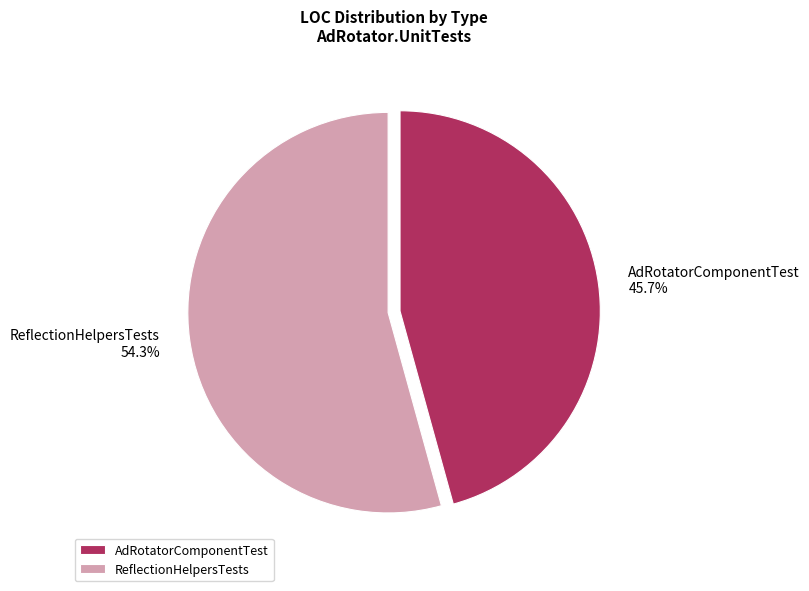

To the nearest percent, what is the difference between the ReflectionHelpersTests and AdRotatorComponentTest slice percentages?

9%